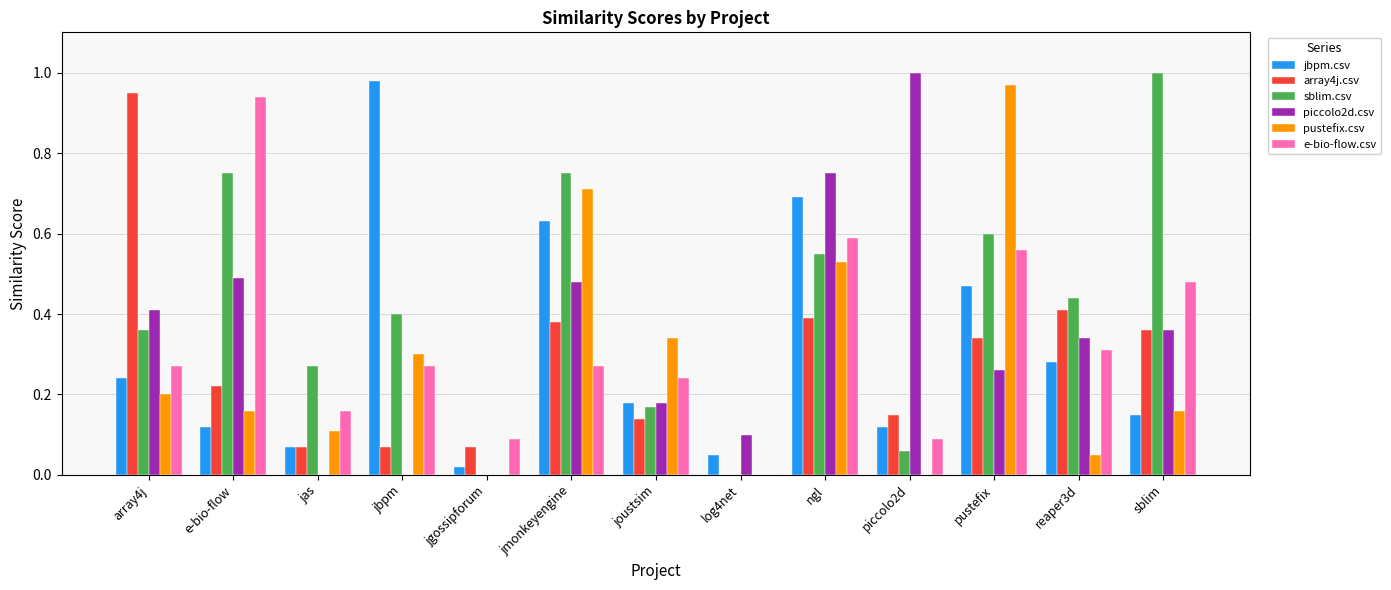

What is the spread (max minus min) of values at pustefix?

0.7